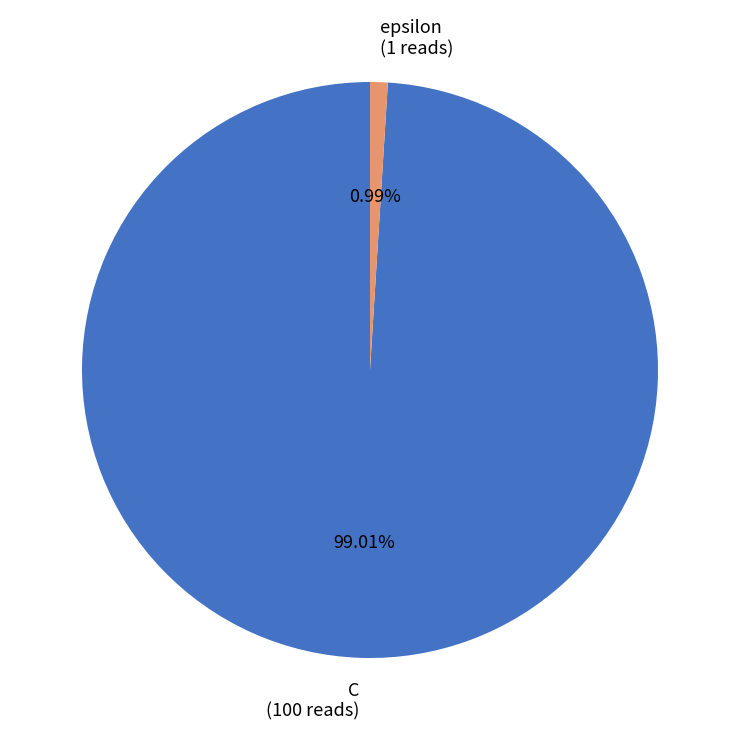

Does C represent more than half of the total?

Yes